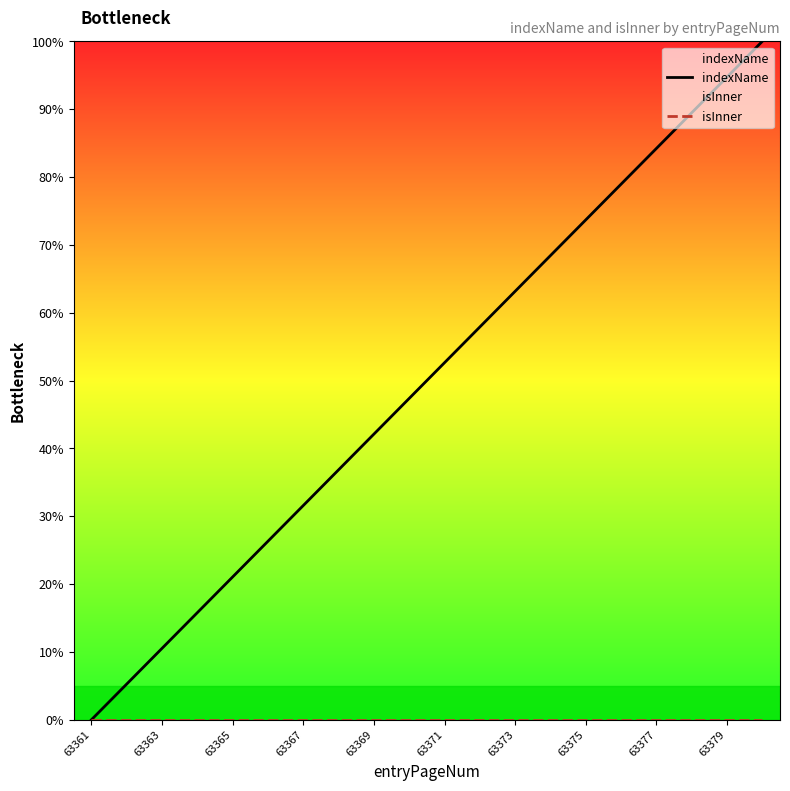

True or false: indexName and isInner cross at least once.

False